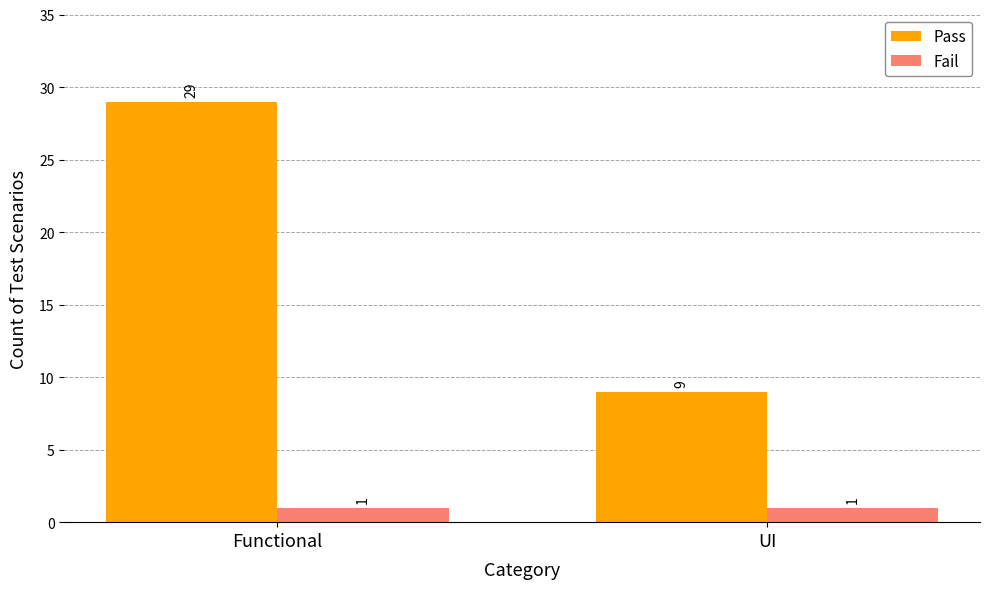

Rank the series at UI from highest to lowest value.

Pass, Fail